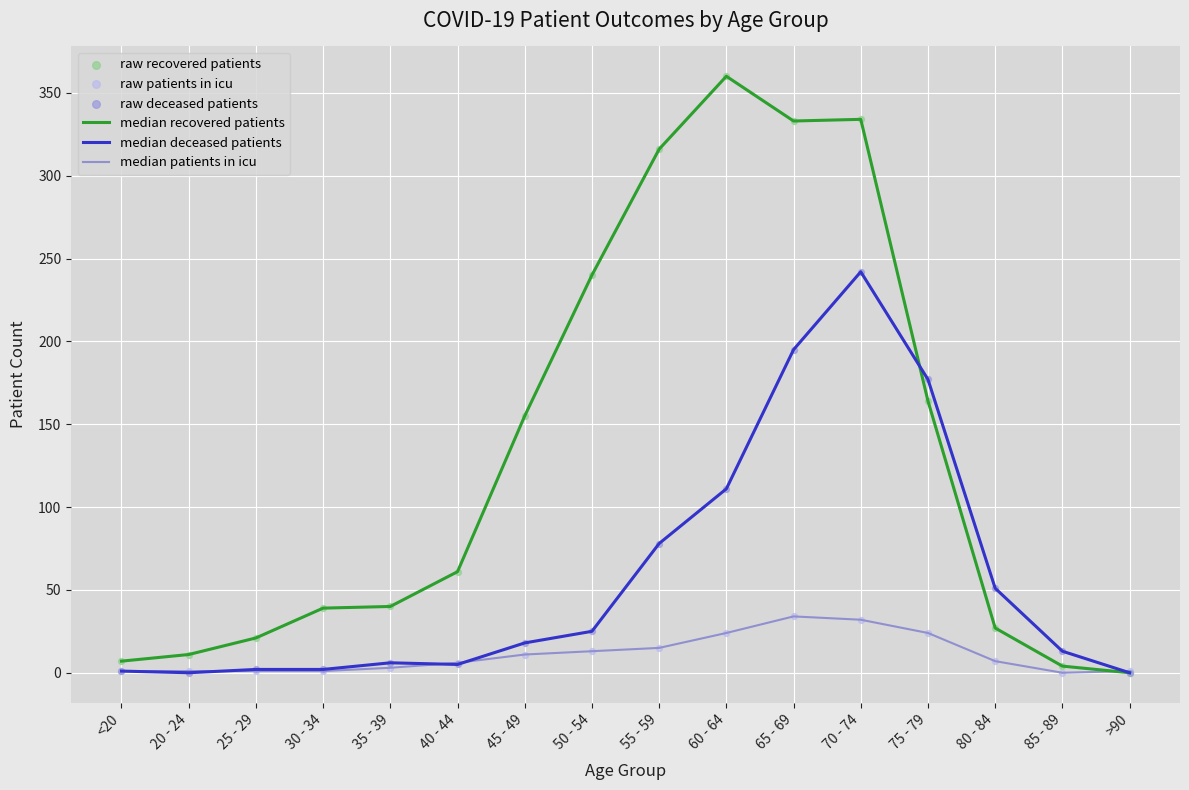

At which category is the sum across all series the highest?

70 - 74